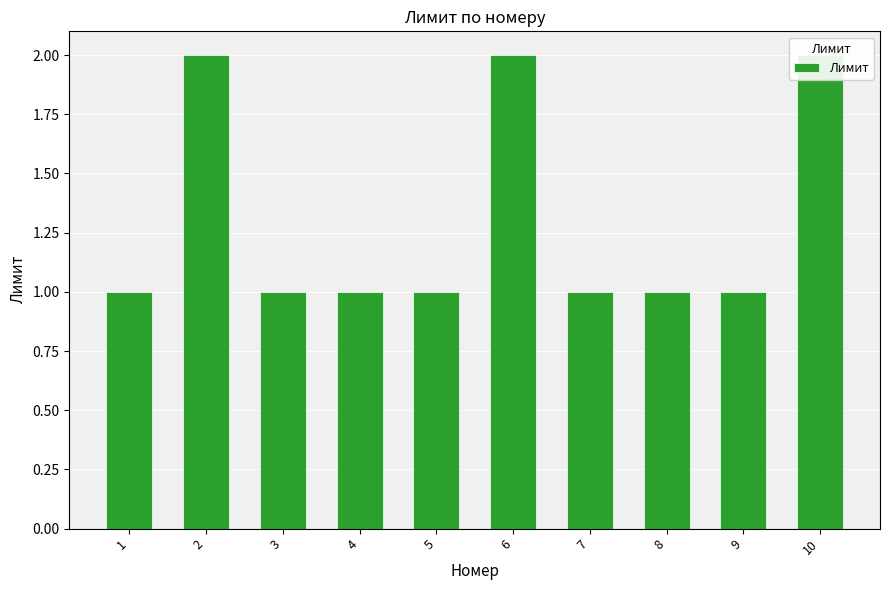

At which category does the chart reach its peak across all series?

2